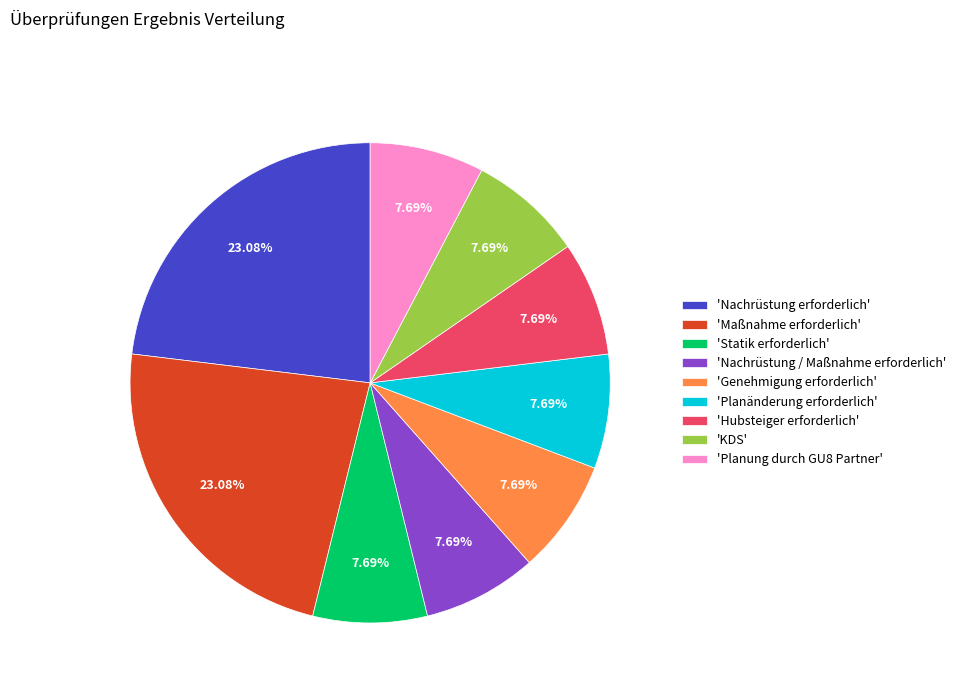

Do 'Hubsteiger erforderlich' and 'KDS' together represent more than half of the pie?

No